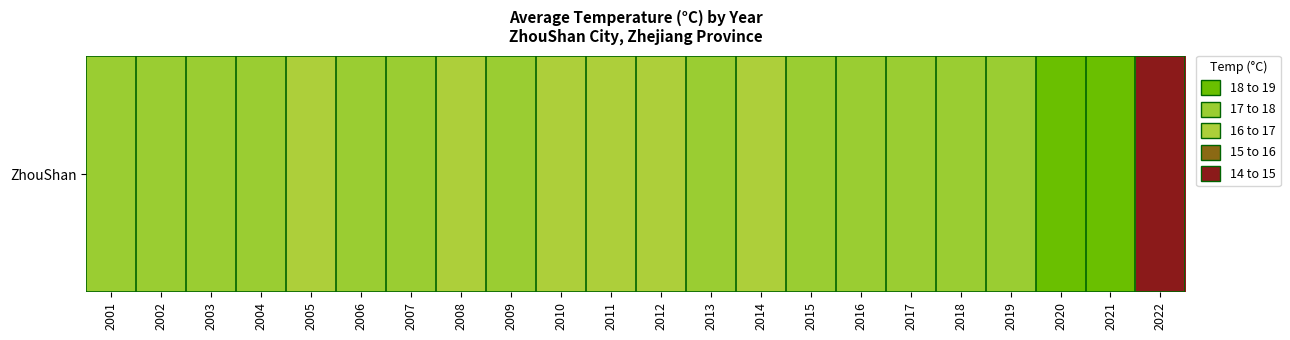

At which label is the value closest to 16?

2011